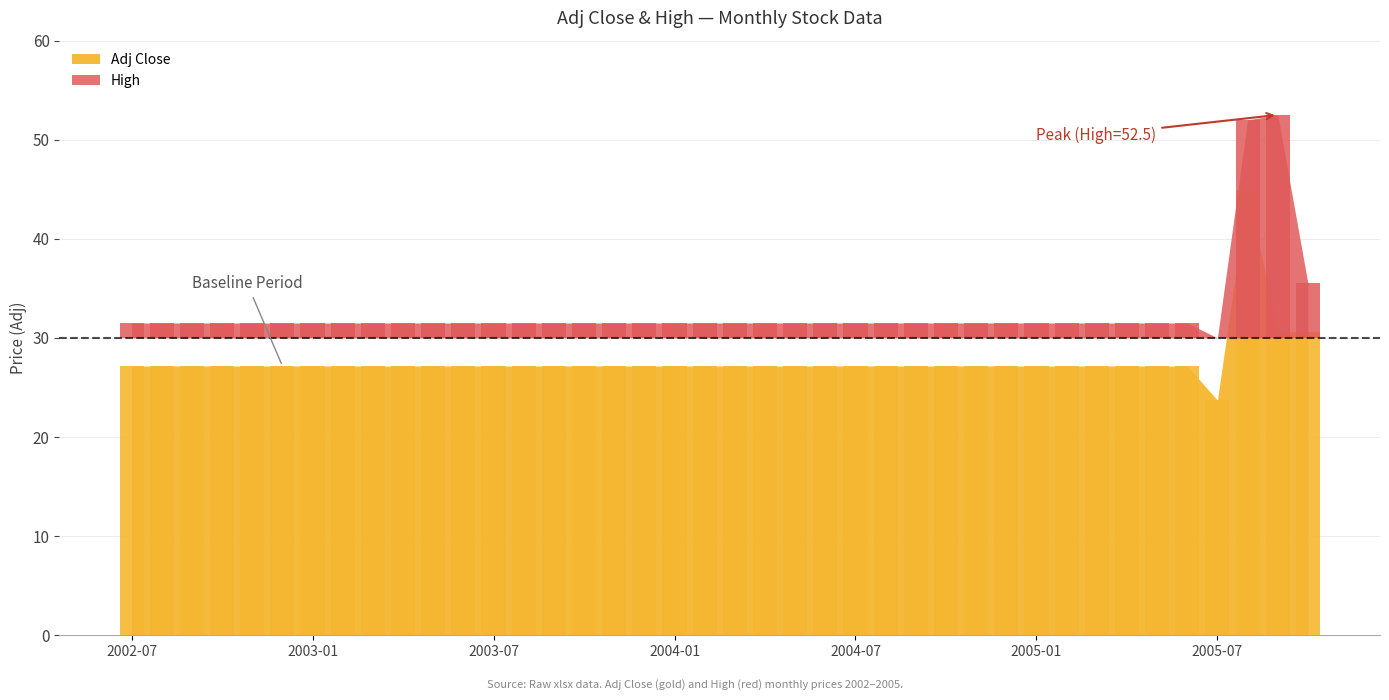

Which series has the largest total across all categories?

High